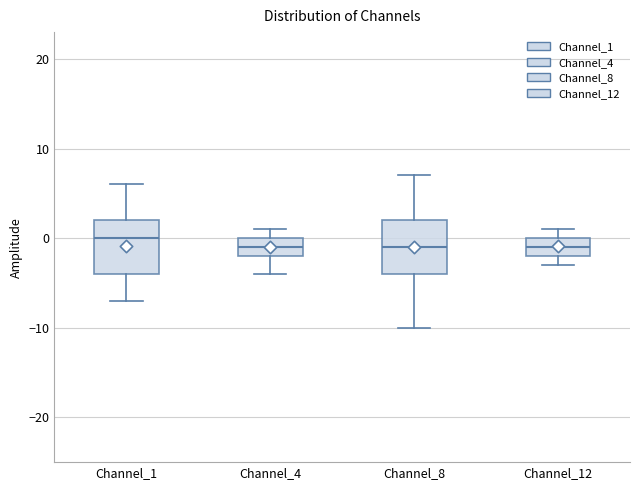

Reading left to right, read every box against the y-axis: the position of its median line, the range the box covers, and the ends of its whiskers. The values are not printed on the chart, so give them approximately, as read against the axis.

Channel_1: median 0, box -4 to 2, whiskers -7 to 6
Channel_4: median -1, box -2 to 0, whiskers -4 to 1
Channel_8: median -1, box -4 to 2, whiskers -10 to 7
Channel_12: median -1, box -2 to 0, whiskers -3 to 1